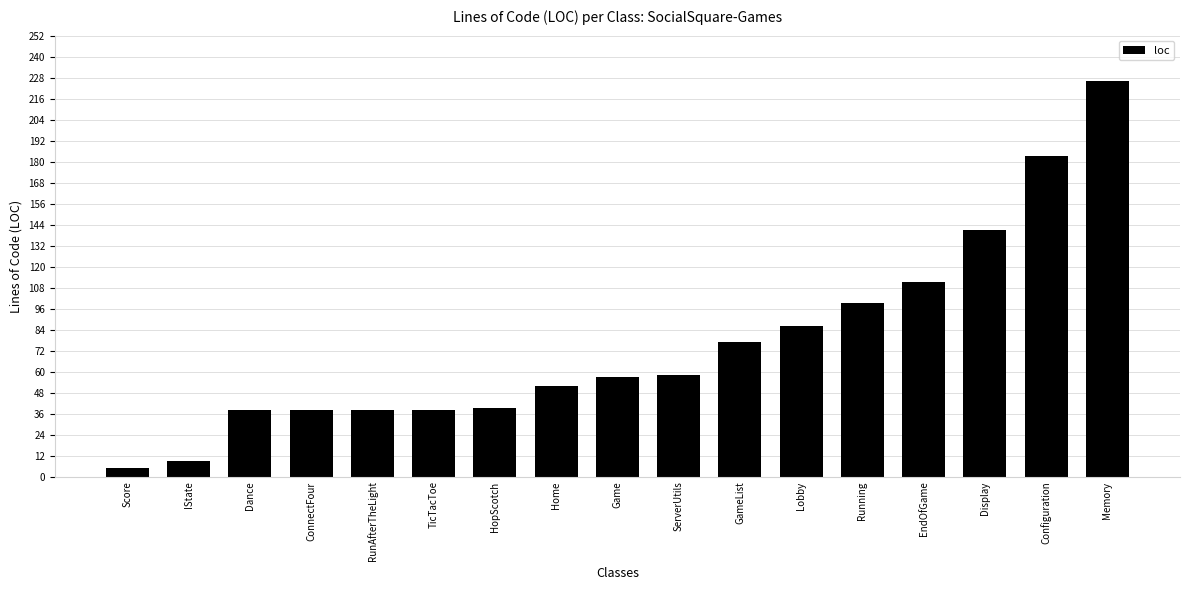

What is the value of the 16th bar from the left?

183